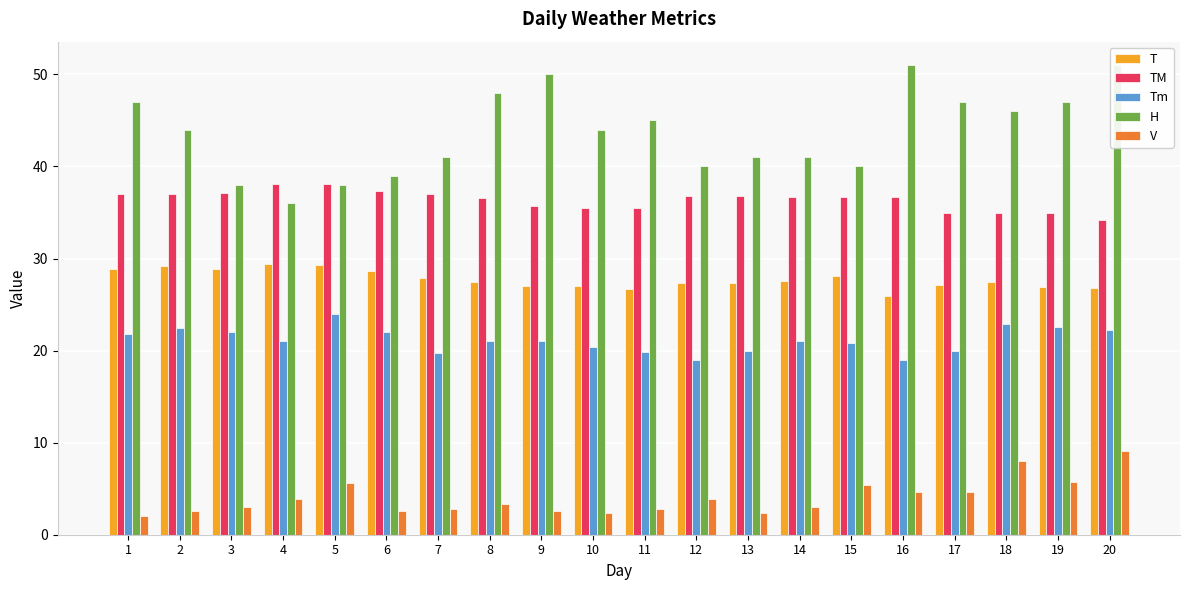

Where is V nearest to the value 5?

15